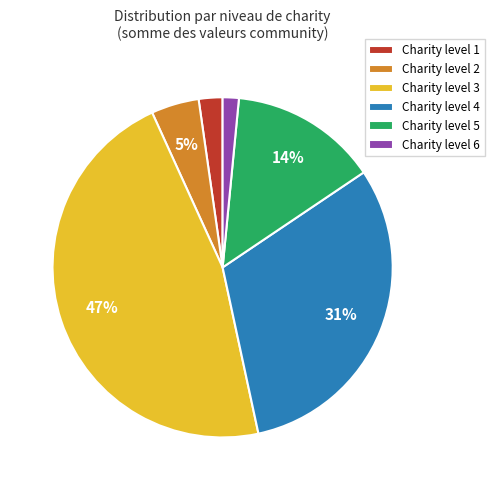

True or false: Charity level 2 accounts for 18% of the total.

False